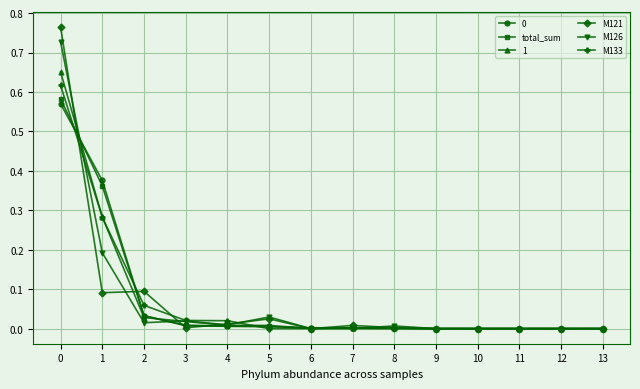

What is the total value across all series at 1?

1.6